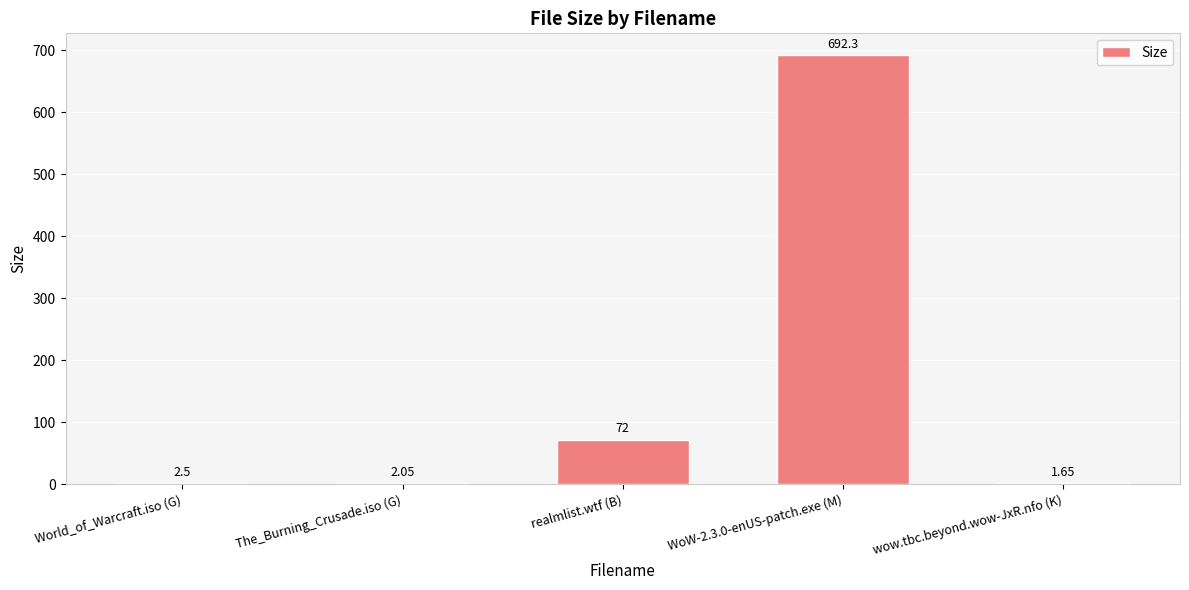

Between wow.tbc.beyond.wow-JxR.nfo (K) and The_Burning_Crusade.iso (G), which is larger?

The_Burning_Crusade.iso (G)